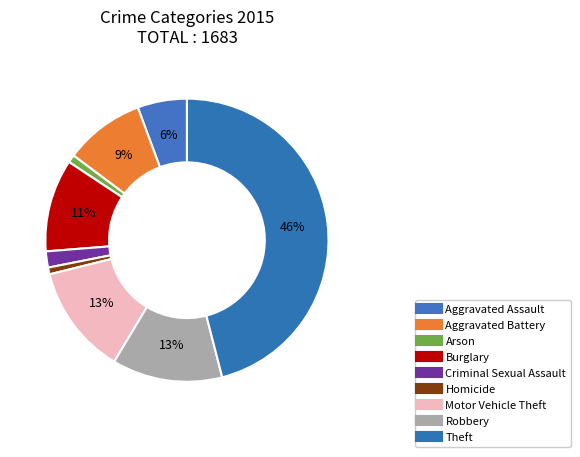

To the nearest percent, what percentage of the pie is Homicide?

1%